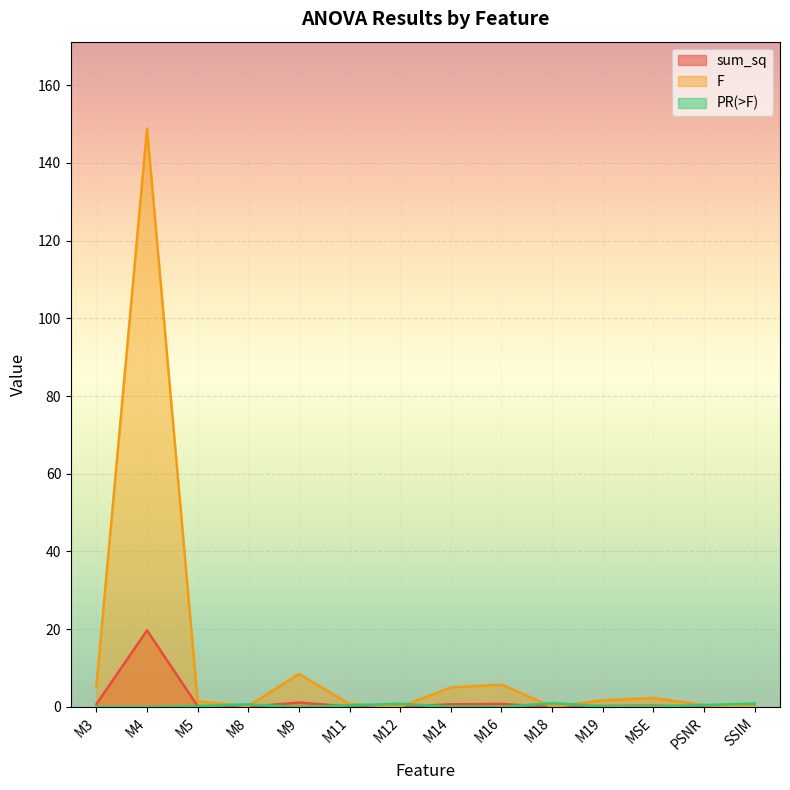

Reading right to left, what are all the values shown in this chart?

sum_sq: 0.0	0.1	0.3	0.2	0.0	0.8	0.7	0.0	0.1	1.1	0.0	0.2	19.7	0.7
F: 0.0	0.5	2.3	1.7	0.0	5.7	5.0	0.1	0.7	8.5	0.2	1.4	148.9	5.3
PR(>F): 0.9	0.5	0.1	0.2	0.9	0.0	0.0	0.8	0.4	0.0	0.6	0.2	0.0	0.0